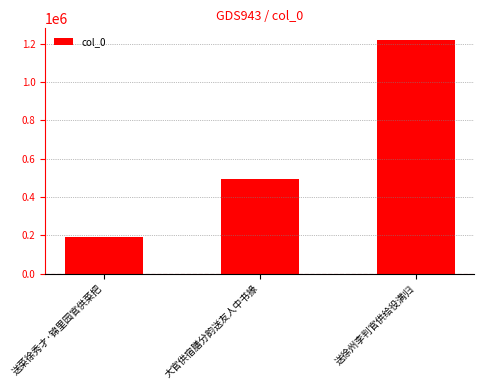

Reading left to right, transcribe all the data shown in this chart.

190942	492144	1218968